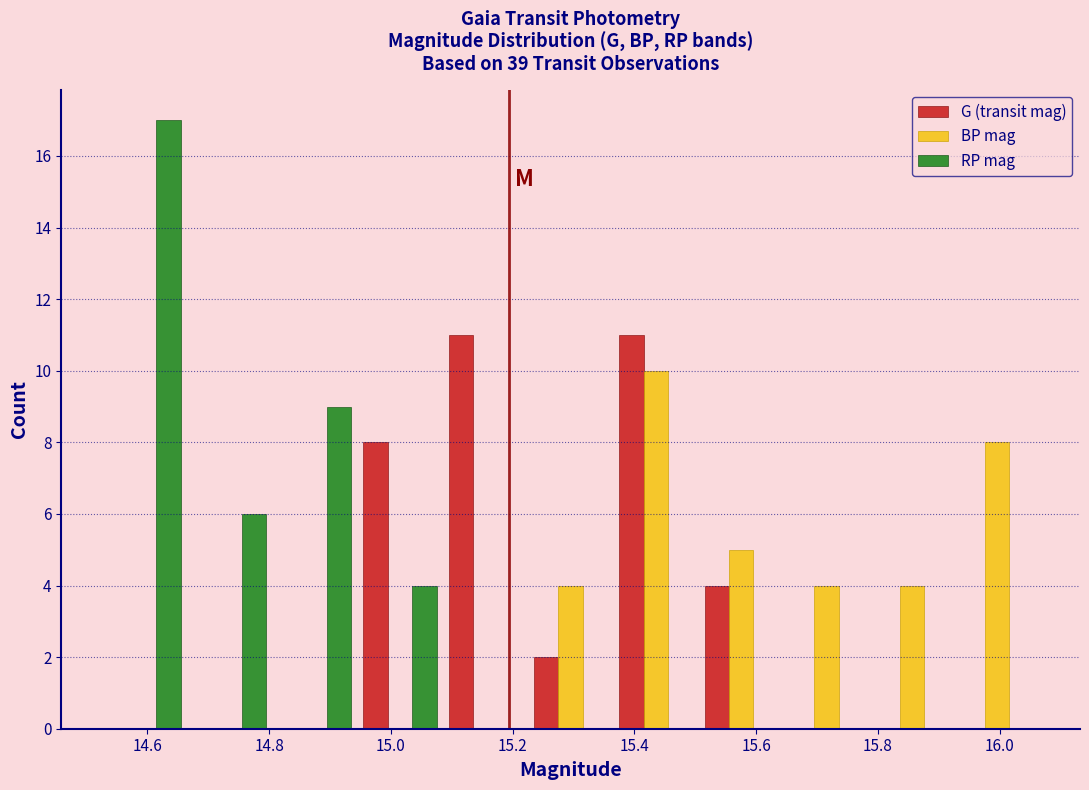

What is the height of the BP mag bar covering 15.78 to 15.92 on the x-axis? Neither the bar edges nor the heights are printed on the chart, so give them approximately, as read against the axes.

4